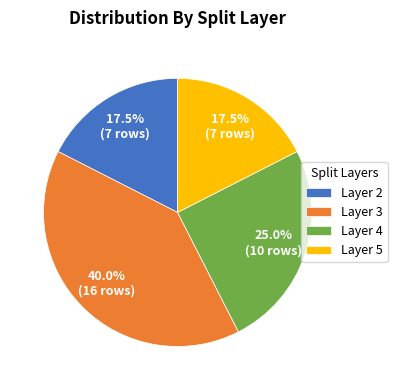

Approximately how many times larger is the value at Layer 4 compared to Layer 5?

1.4